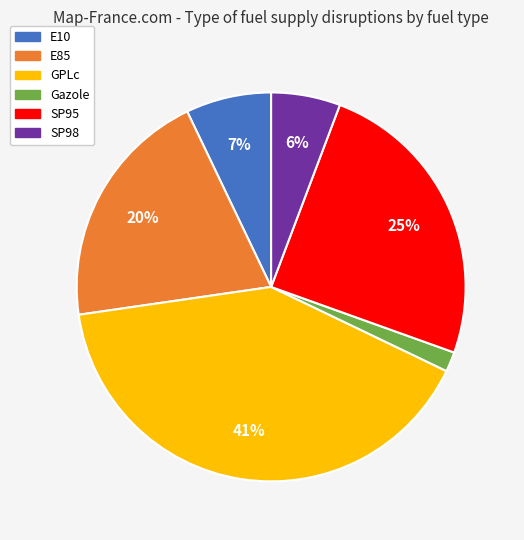

To the nearest percent, what portion does Gazole represent?

2%